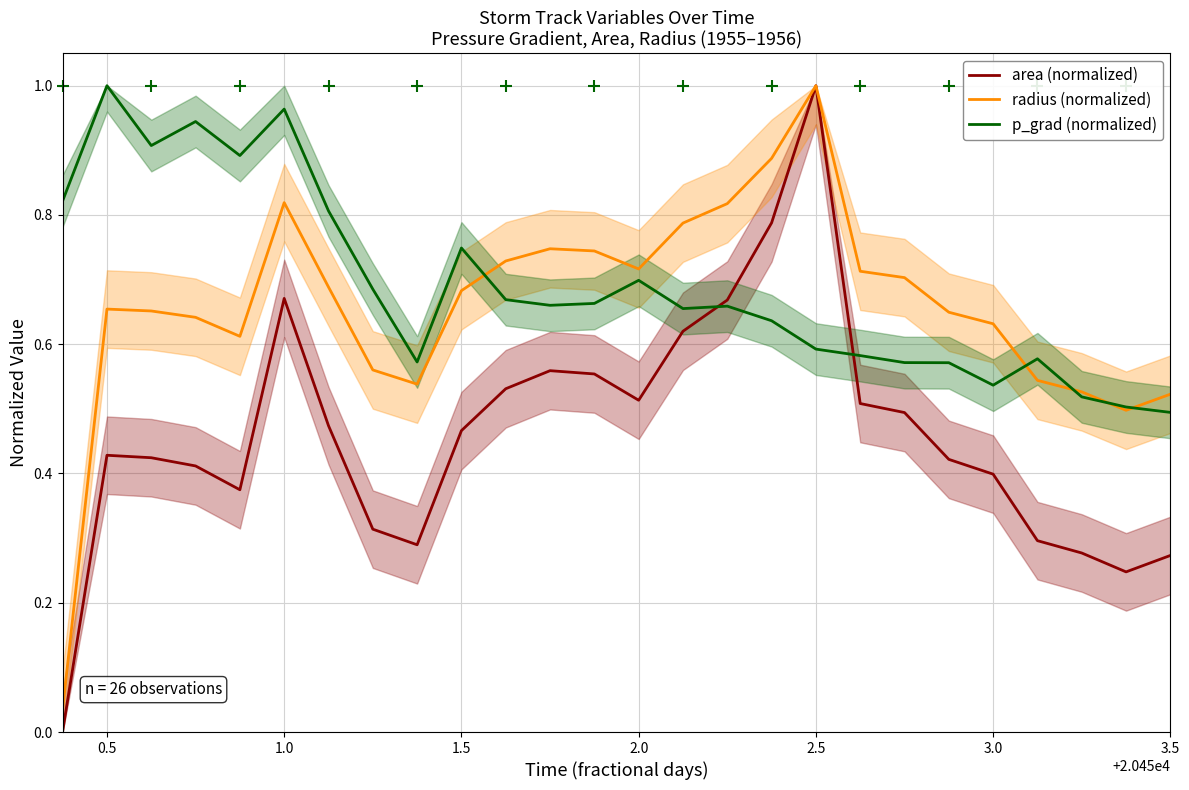

At how many categories does at least one series exceed 0?

26